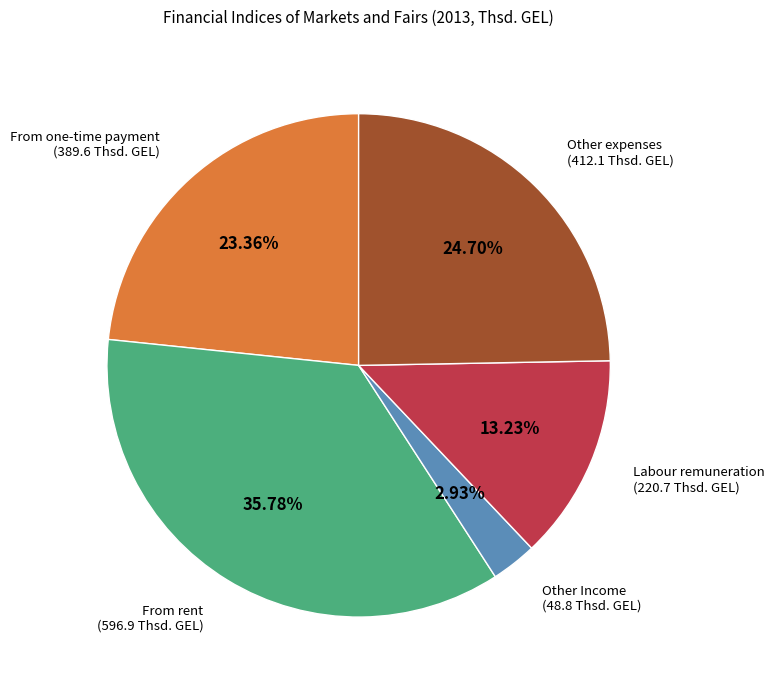

Is there a majority slice in this chart?

No